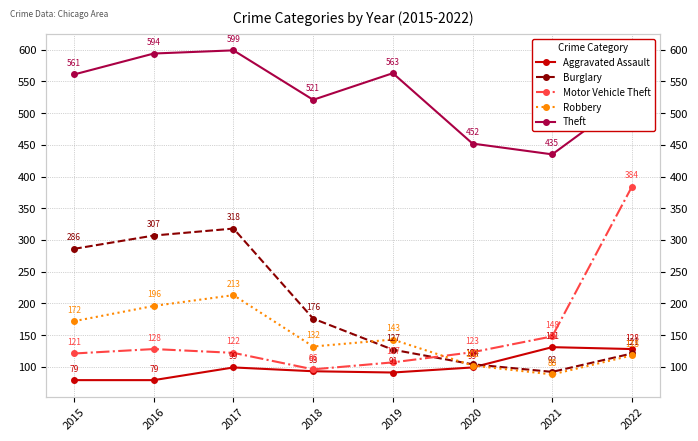

What is the value of the Theft point at the 3rd from the left?

599